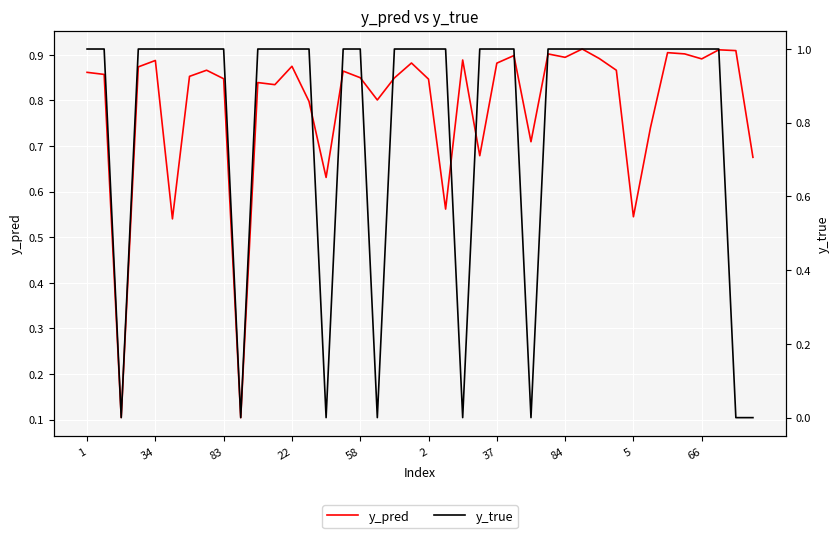

True or false: y_pred has a value of 0.7 at 5.

False